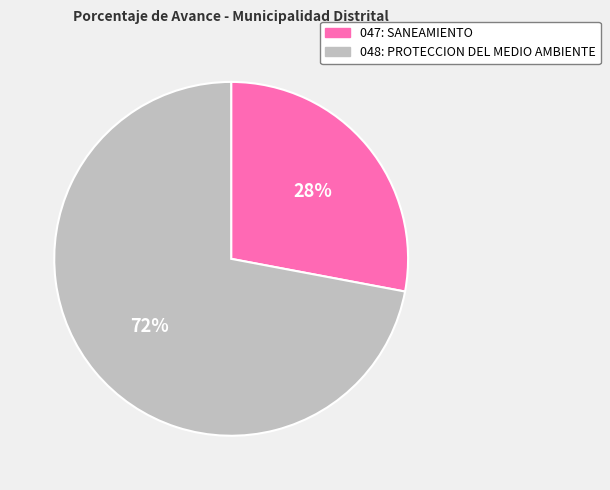

How many slices are in this pie chart?

2